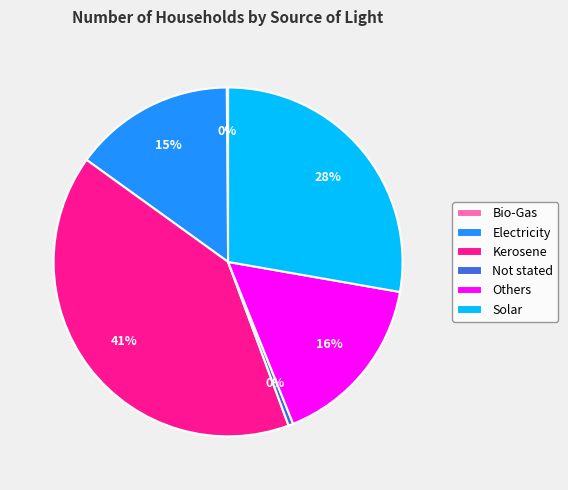

Which category has the biggest portion of the pie?

Kerosene